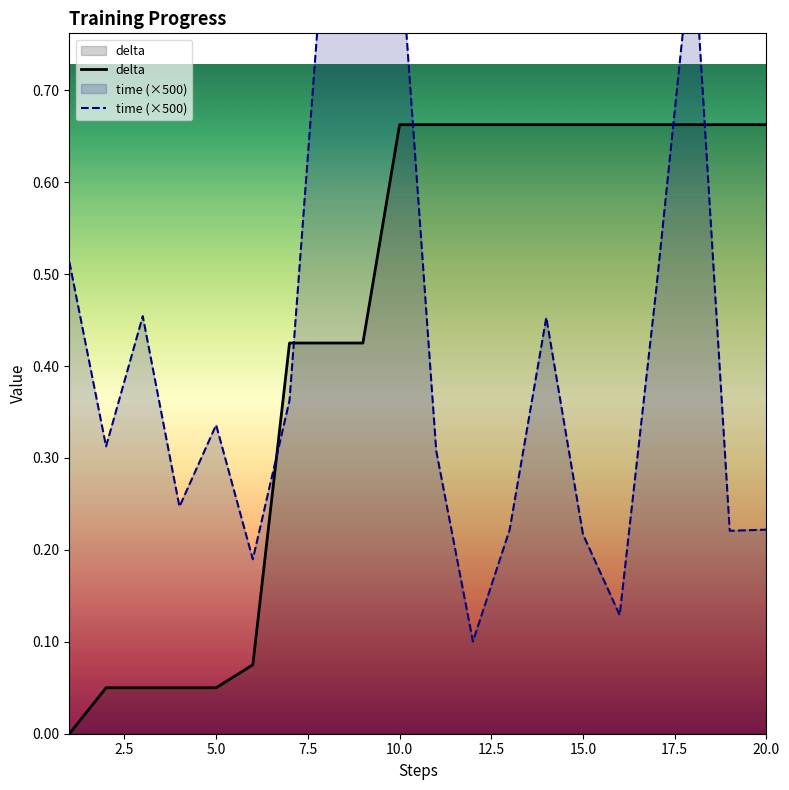

At how many categories does at least one series exceed 0?

20